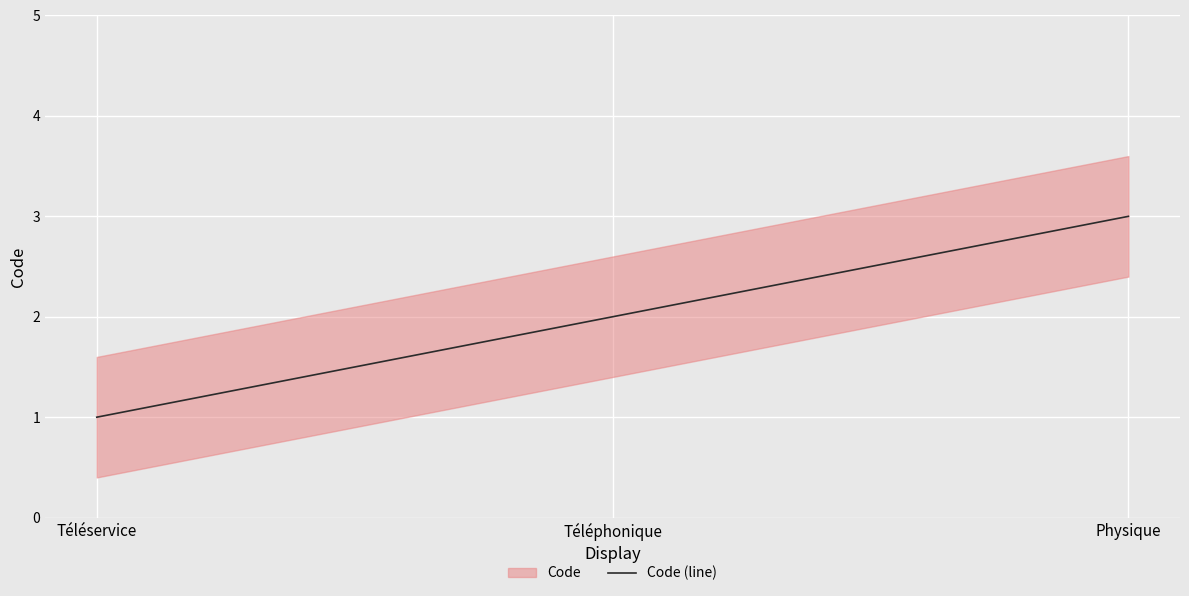

What is the difference between the maximum and minimum values?

2